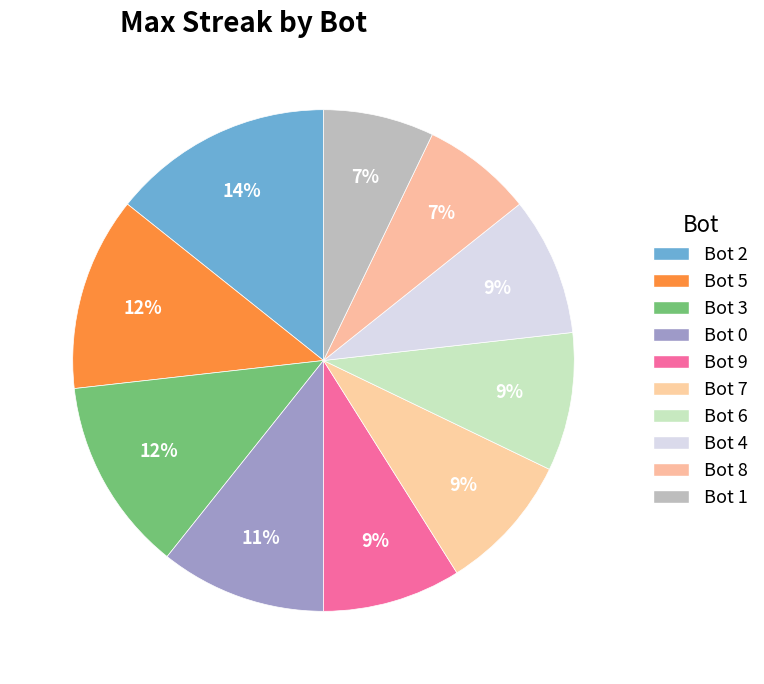

What is the smallest slice in the pie chart?

Bot 8